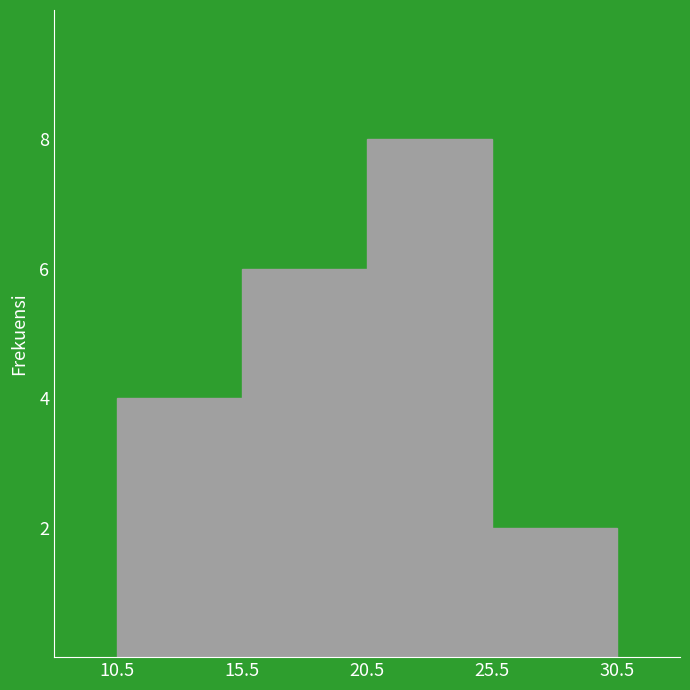

What is the height of the bar covering 25.5 to 30.5 on the x-axis? The values are not printed on the chart, so give them approximately, as read against the axis.

2